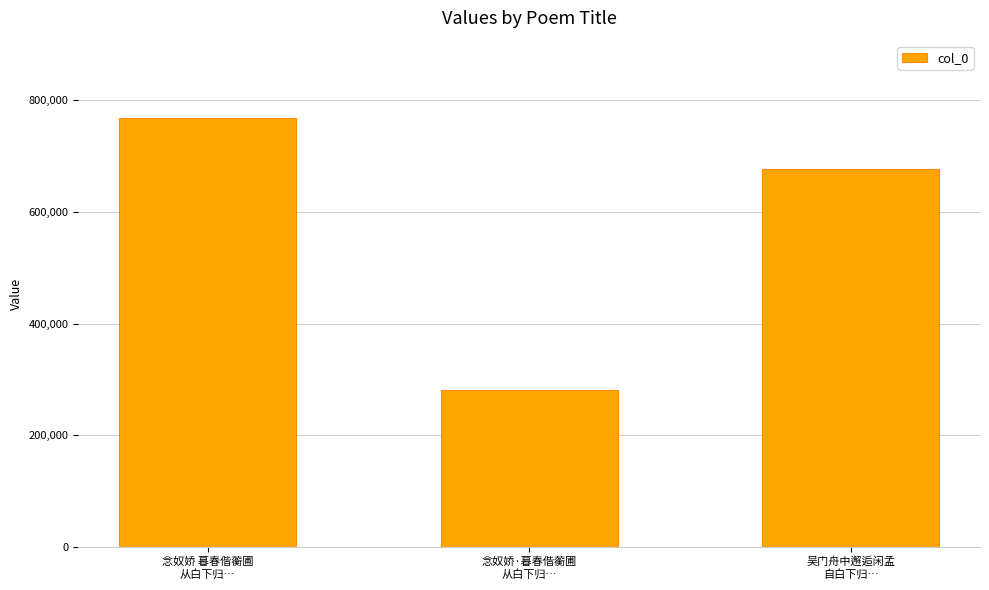

Reading right to left, list all the values displayed in this chart.

吴门舟中邂逅闲孟
自白下归…=677017	念奴娇·暮春偕蘅圃
从白下归…=280765	念奴娇 暮春偕蘅圃
从白下归…=768211